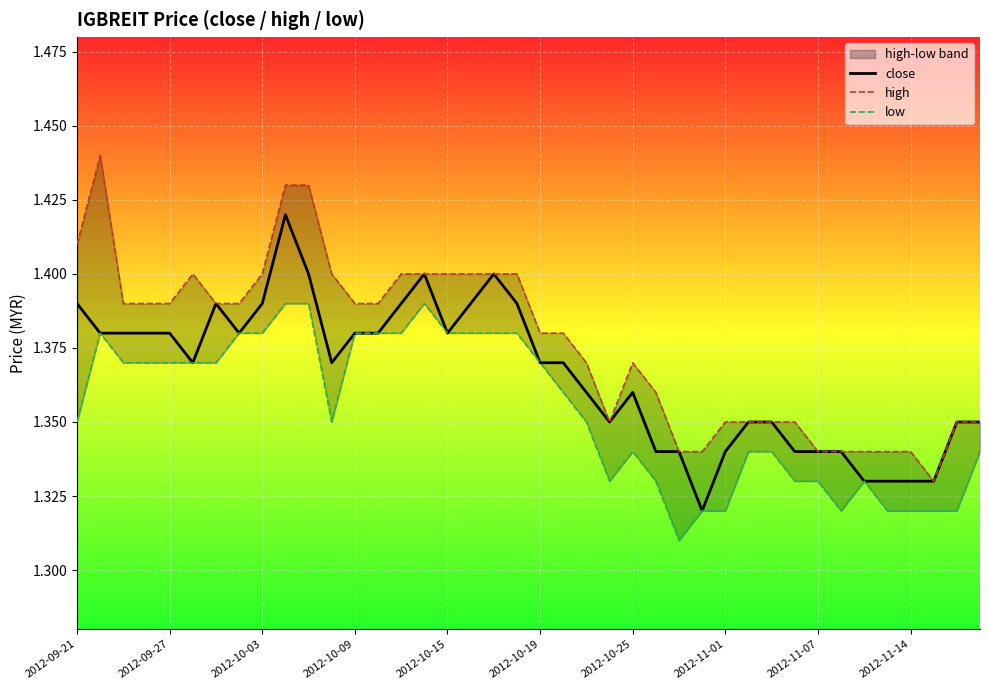

What value does the high series have at 26?

1.3